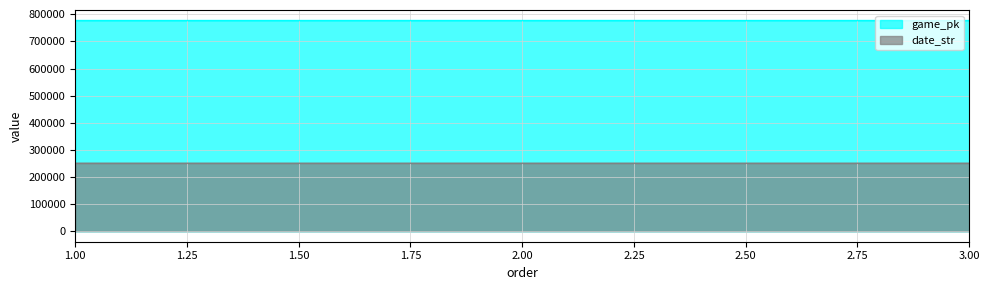

What is the average value of the game_pk series?

777054